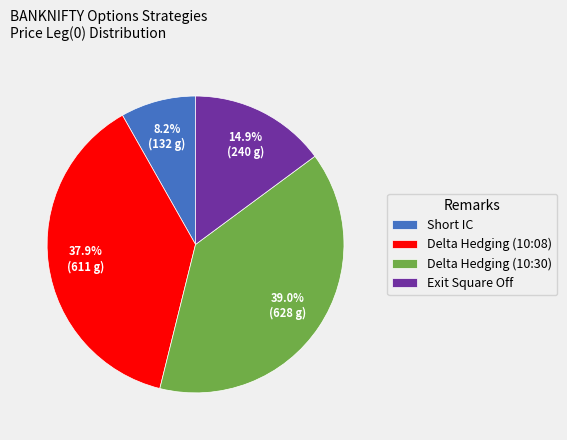

Approximately how many times larger is the value at Delta Hedging (10:08) compared to Delta Hedging (10:30)?

1.0